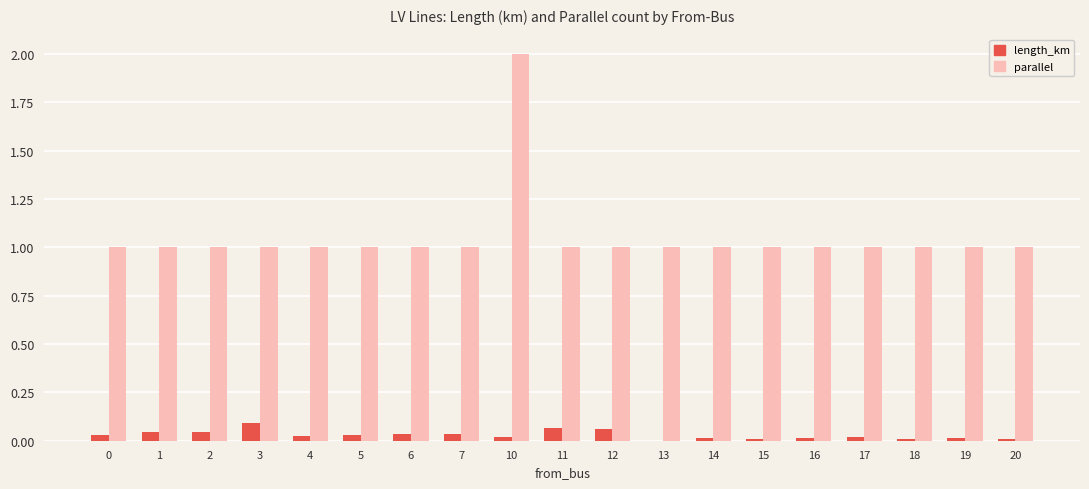

Which series changed the most between 10 and 13?

parallel